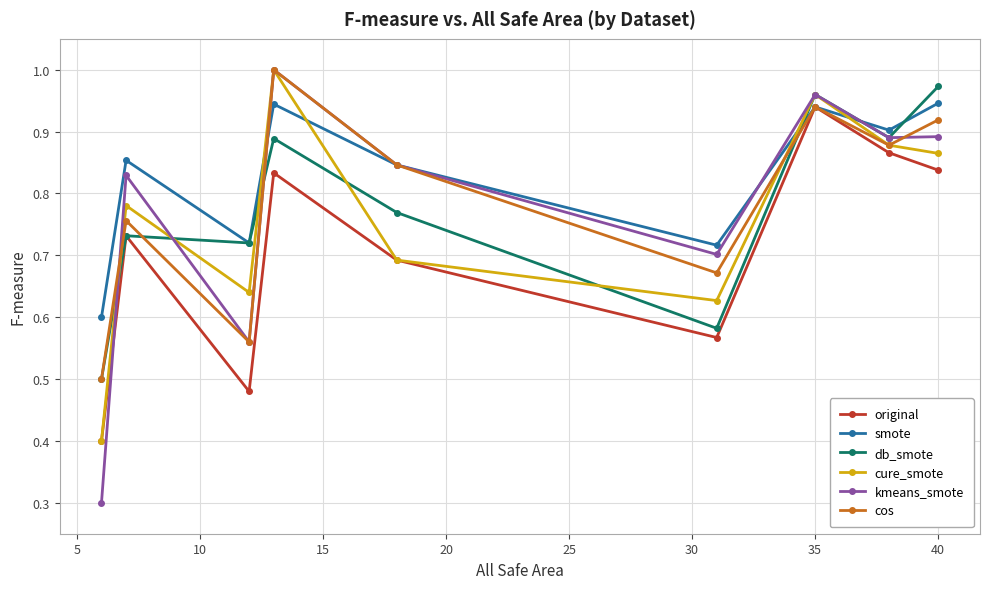

True or false: kmeans_smote and smote cross at least once.

True